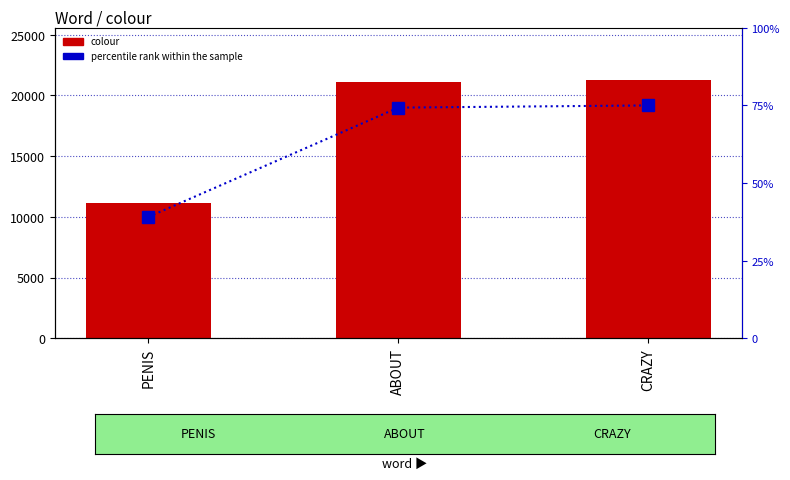

Reading right to left, transcribe all the data shown in this chart.

colour: 21311.0	21111.0	11111.0
percentile rank within the sample: 75.0	74.3	39.1